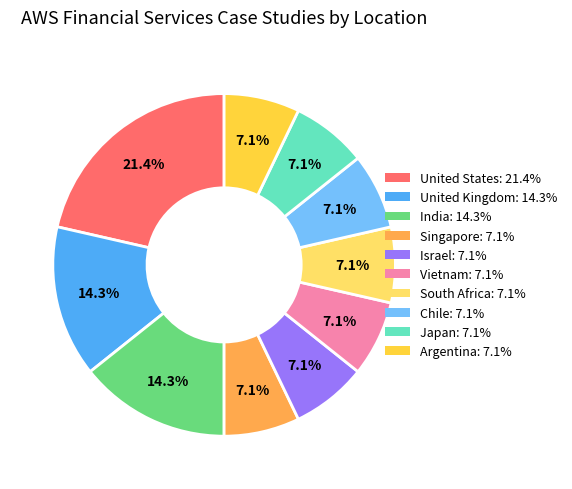

What is the largest slice in the pie chart?

United States